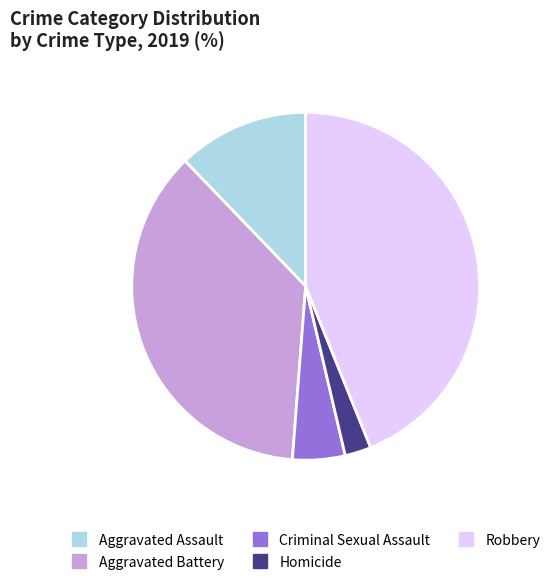

Does Robbery account for over 50% of the chart?

No